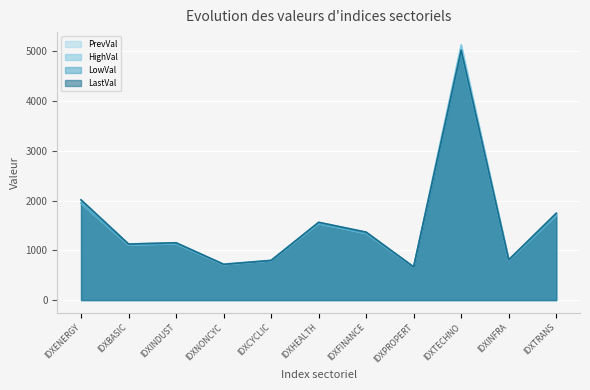

True or false: LastVal has more than 0 points higher than both neighbors.

True